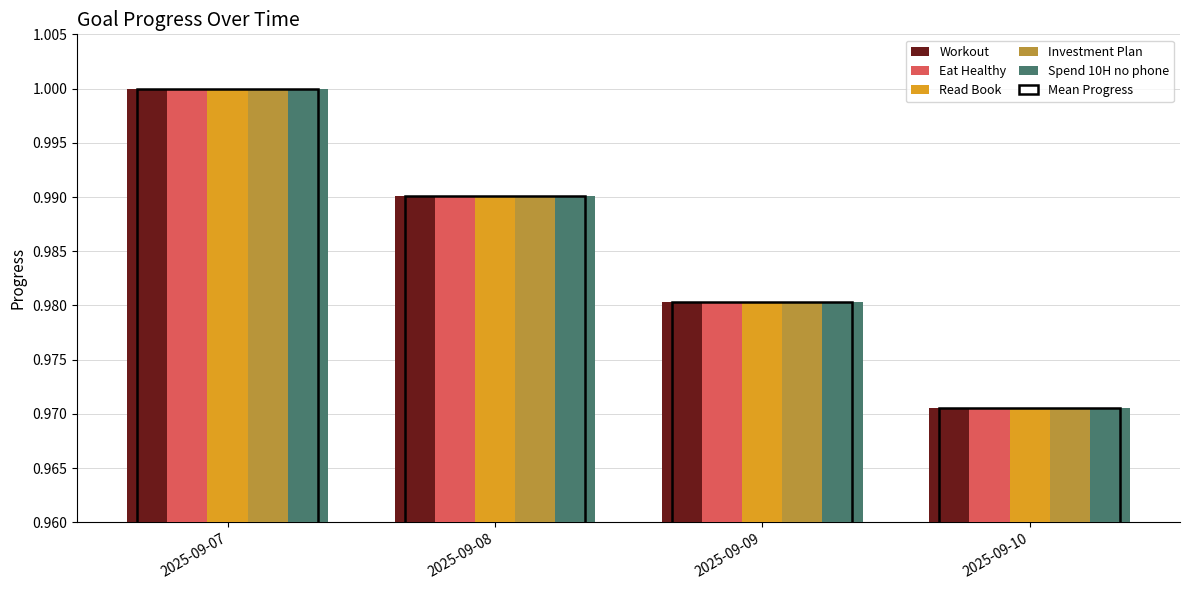

What is the sum of the Workout values at 2025-09-09 and 2025-09-07?

2.0